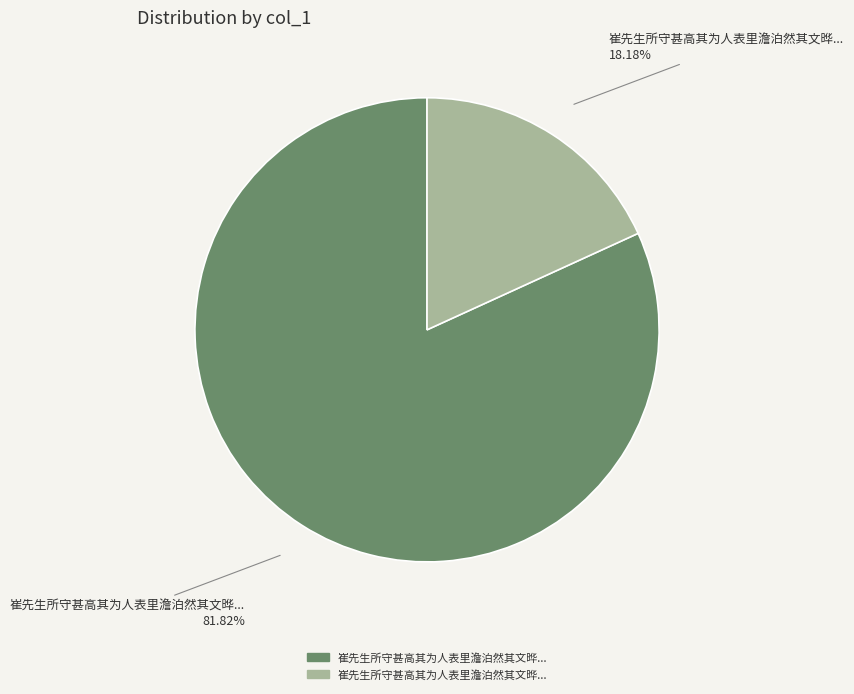

How many segments does this pie chart have?

2